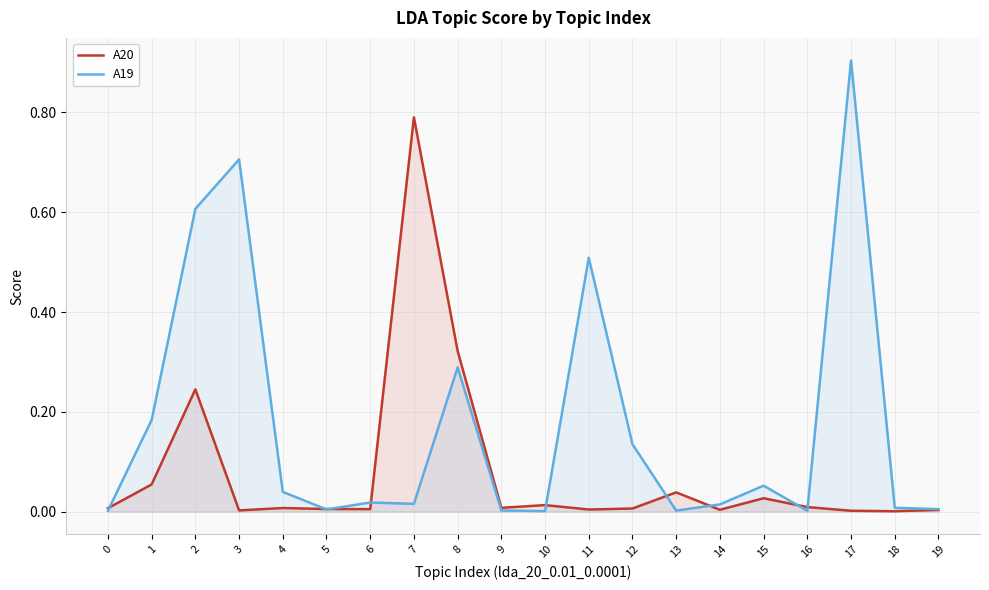

At which category is the sum across all series the highest?

17